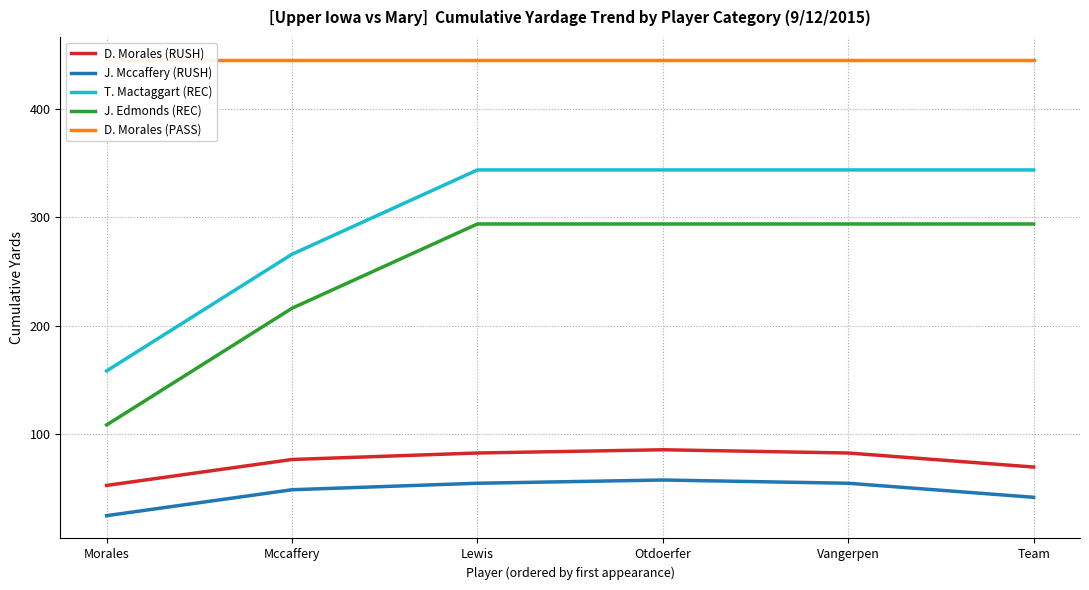

True or false: J. Edmonds (REC) and D. Morales (RUSH) cross at least once.

False